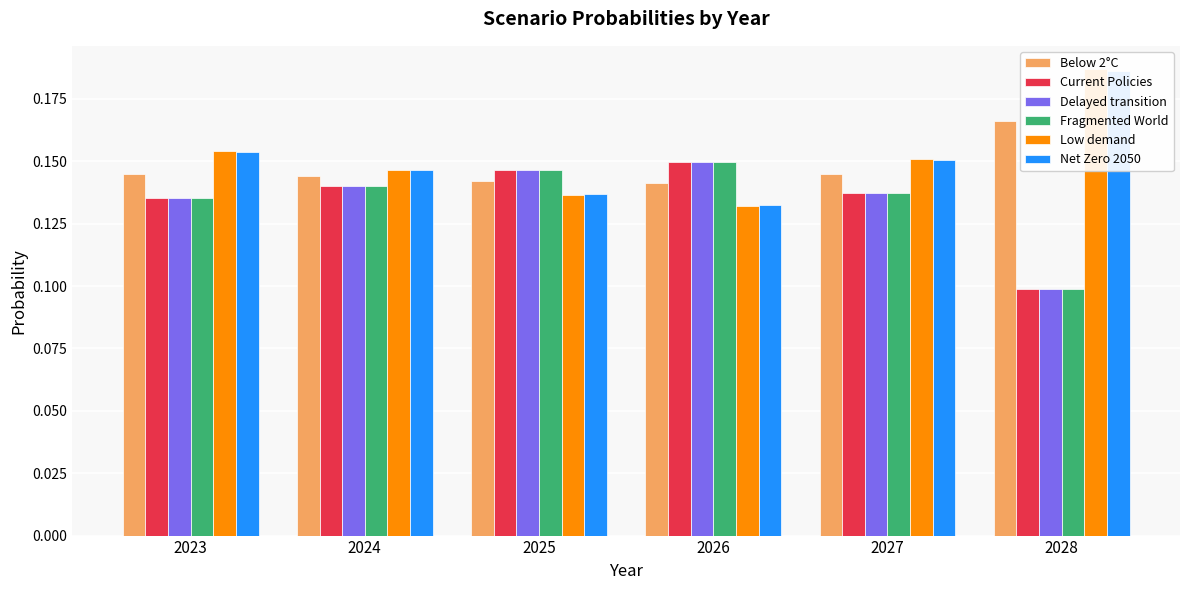

At how many categories does at least one series exceed 0?

6